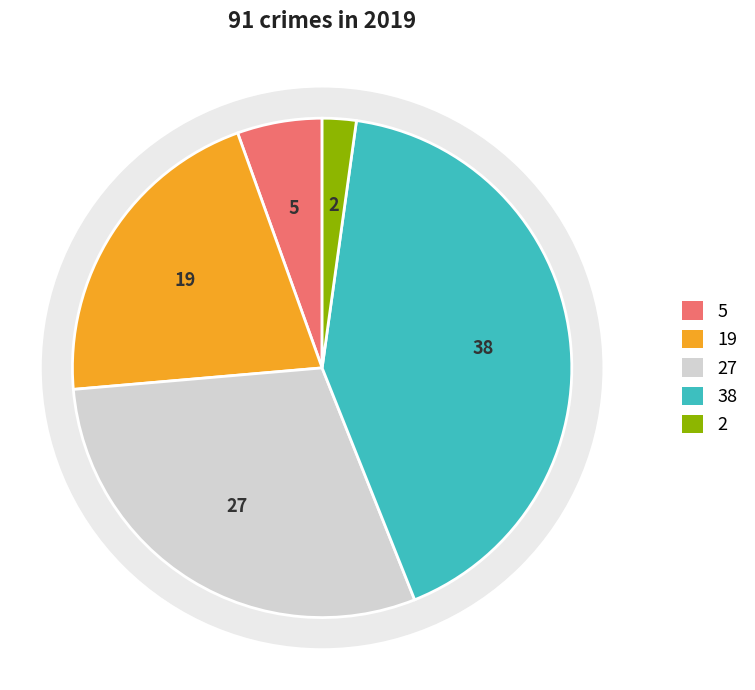

Count the number of slices in the pie.

5